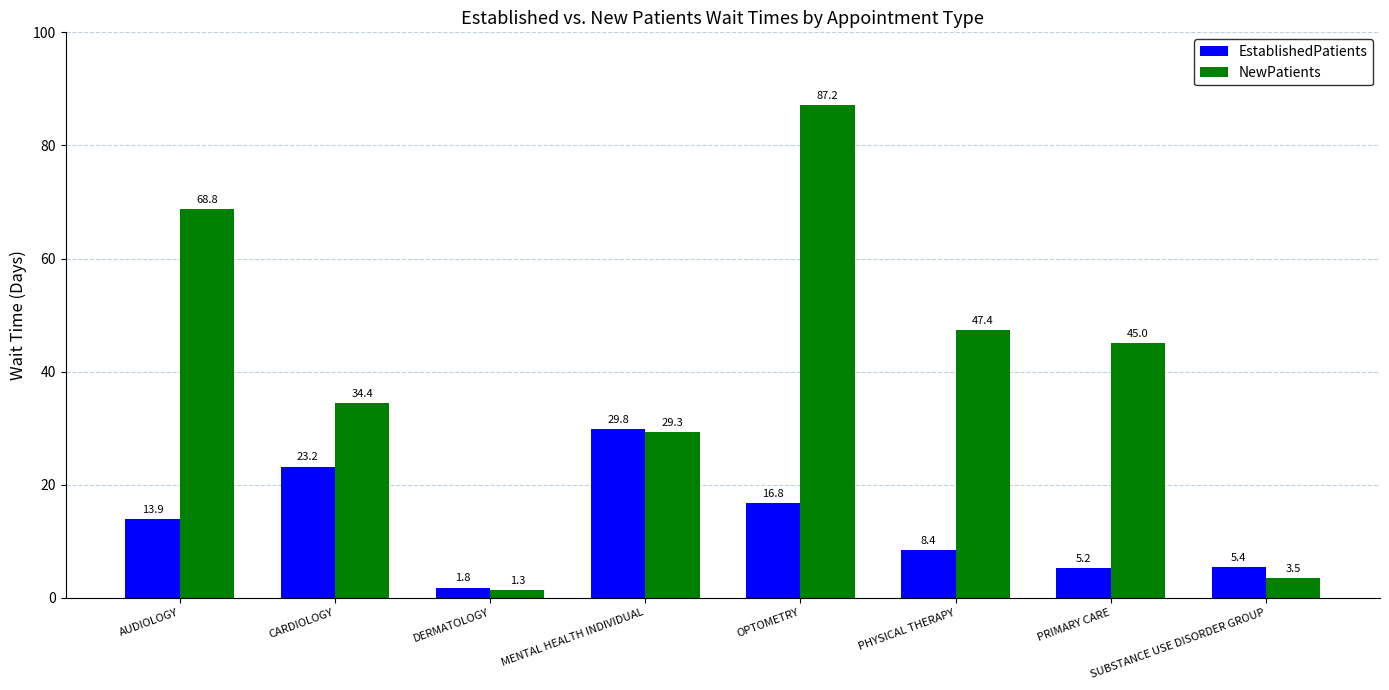

Reading right to left, extract all data points from this chart.

EstablishedPatients: SUBSTANCE USE DISORDER GROUP=5.4	PRIMARY CARE=5.2	PHYSICAL THERAPY=8.4	OPTOMETRY=16.8	MENTAL HEALTH INDIVIDUAL=29.8	DERMATOLOGY=1.8	CARDIOLOGY=23.2	AUDIOLOGY=13.9
NewPatients: SUBSTANCE USE DISORDER GROUP=3.5	PRIMARY CARE=45.0	PHYSICAL THERAPY=47.4	OPTOMETRY=87.2	MENTAL HEALTH INDIVIDUAL=29.3	DERMATOLOGY=1.3	CARDIOLOGY=34.4	AUDIOLOGY=68.8